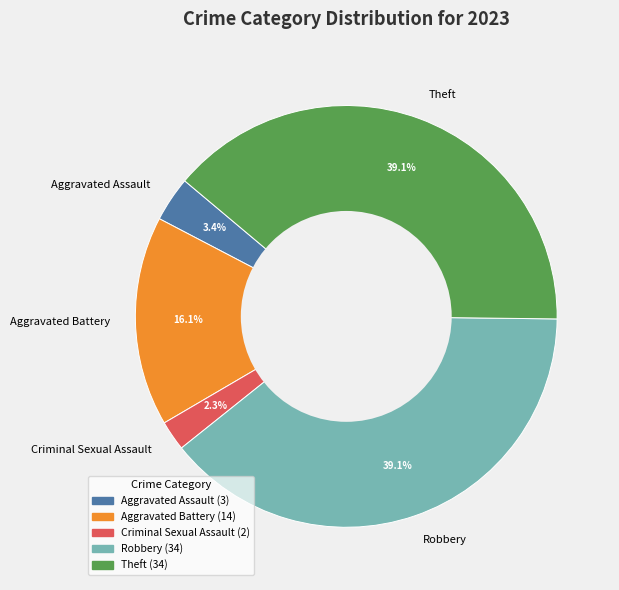

What is the total percentage of Robbery and Aggravated Assault?

42.5%